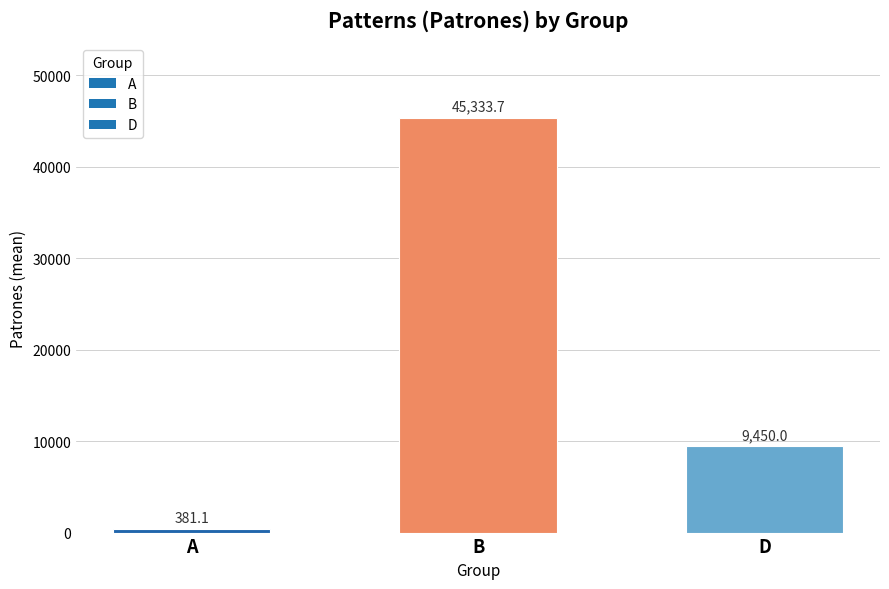

What is the value of the 3rd bar from the left?

9450.0